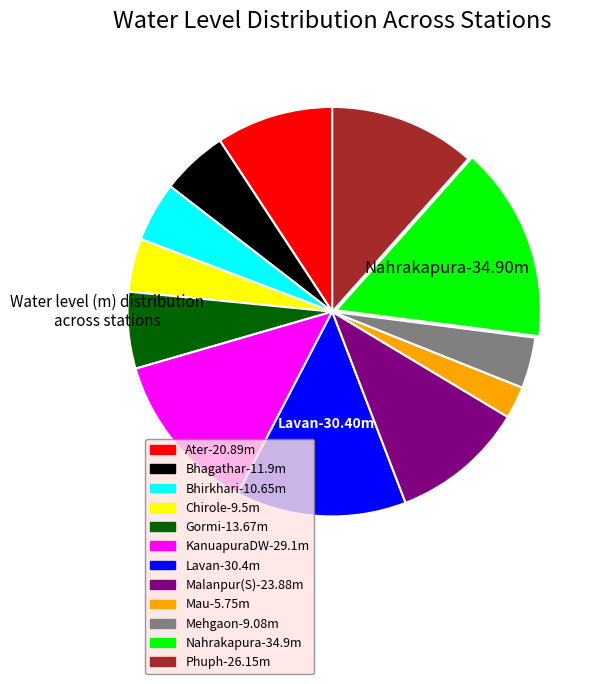

Combined, do Ater and Phuph account for over 50%?

No